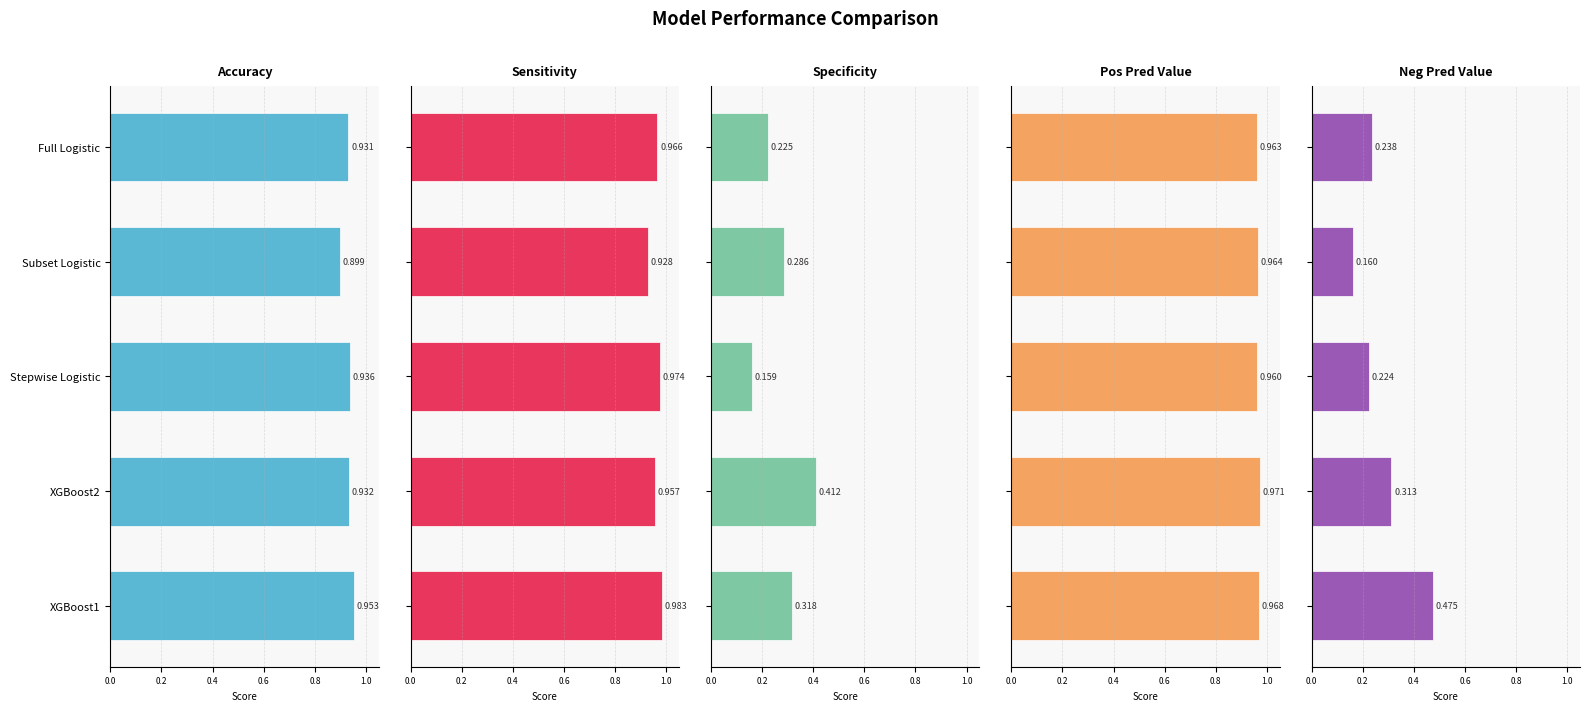

Between Full Logistic and Stepwise Logistic, which is larger?

Stepwise Logistic